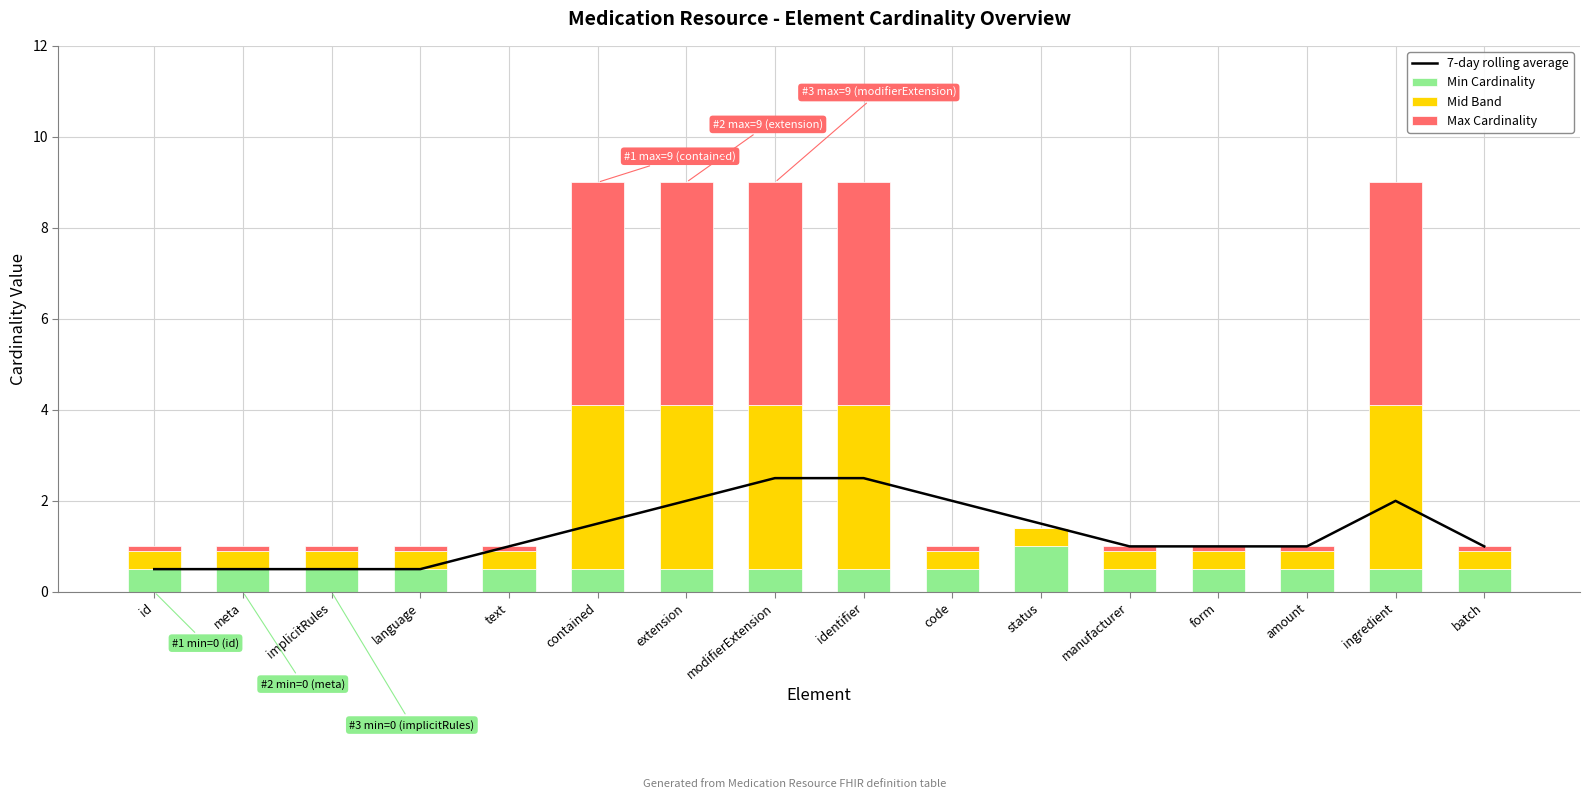

The value of Max Cardinality at text is 0.2. True or false?

False